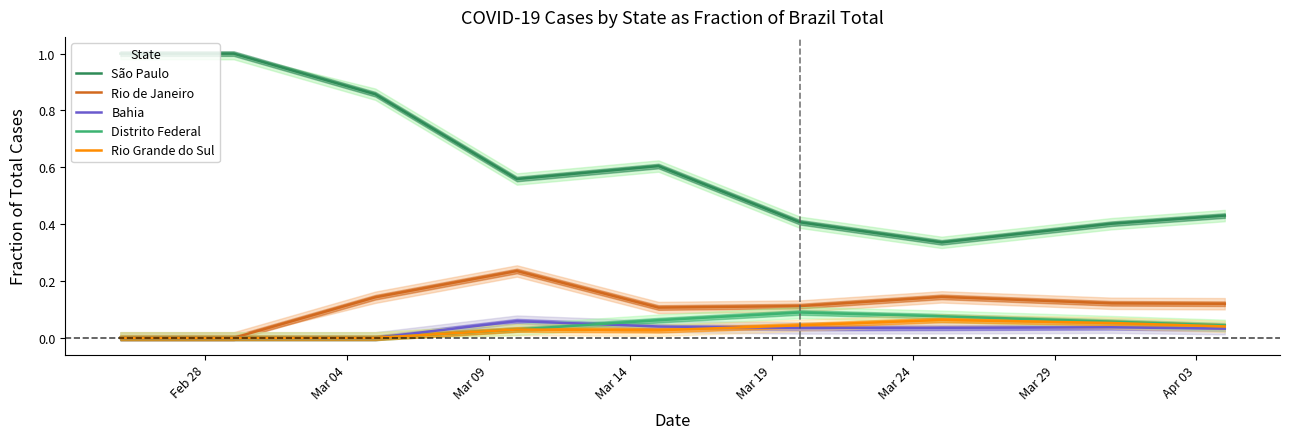

True or false: Rio de Janeiro and São Paulo cross at least once.

False